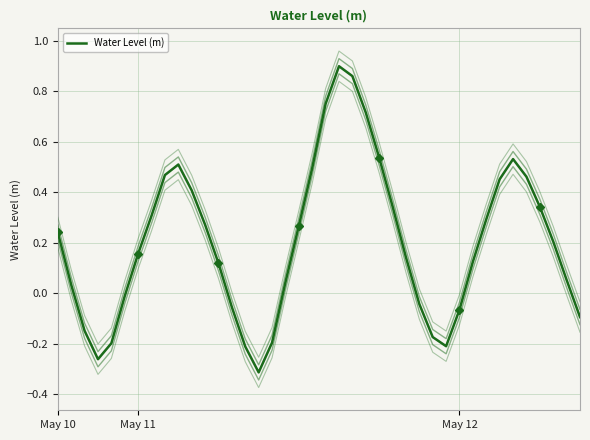

Is this an area chart (filled region under the line)?

No